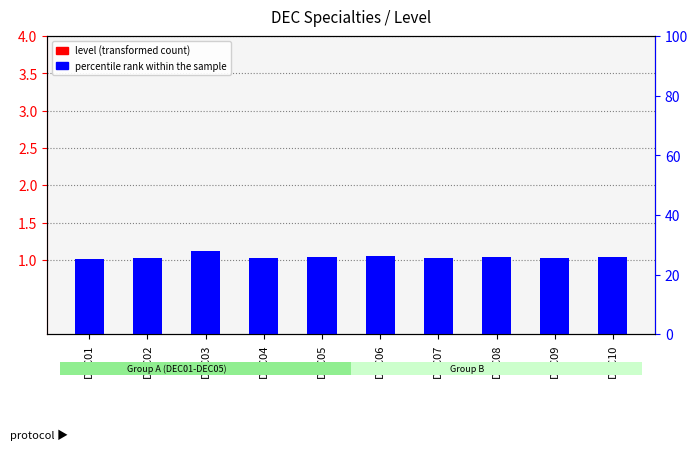

What is the value of the level (transformed count) bar at the 10th from the left?

1.0